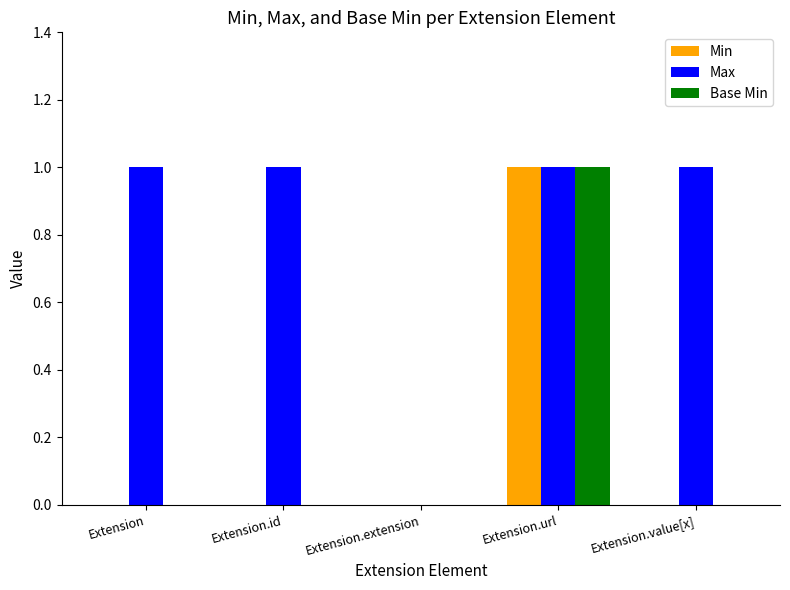

Which series has the largest total across all categories?

Max